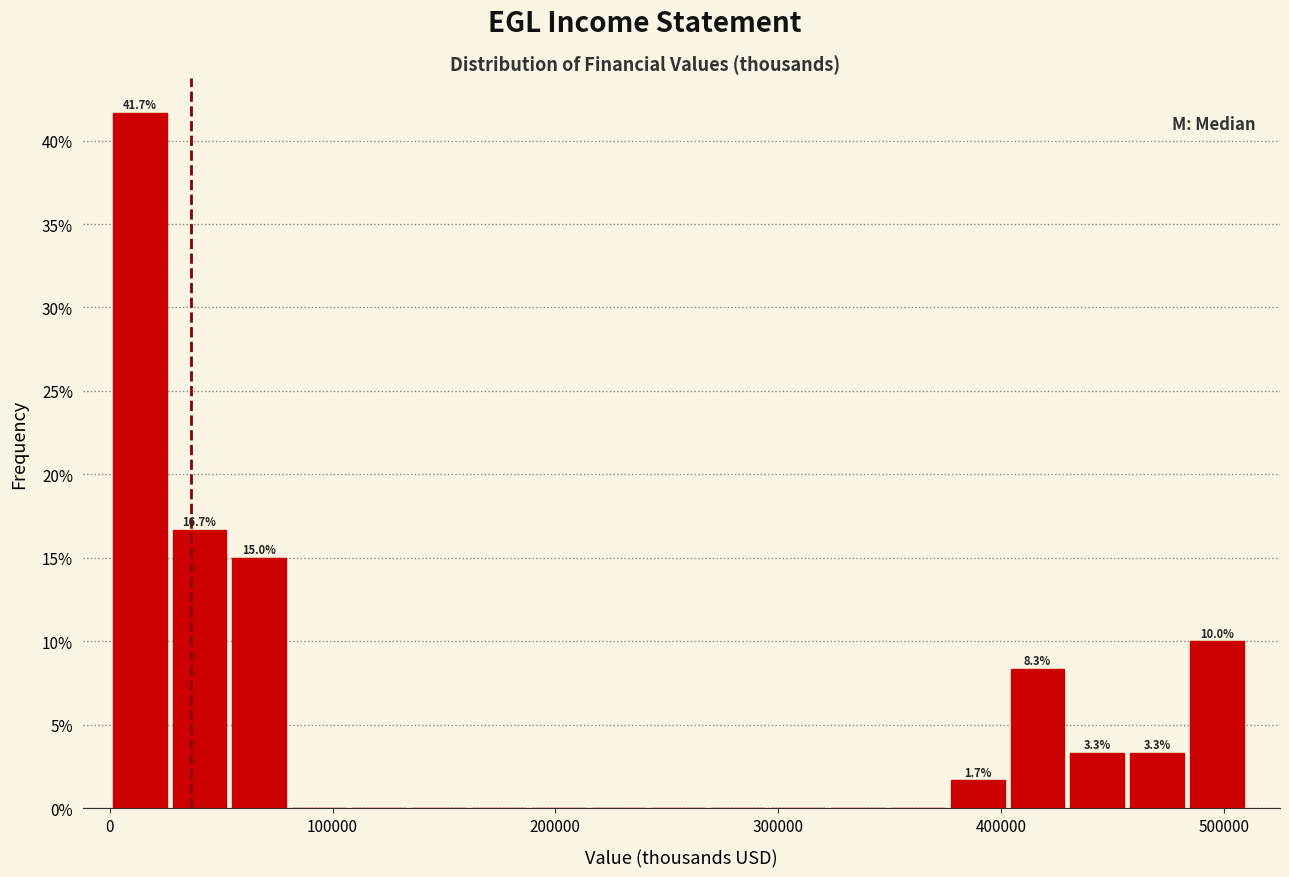

Around what value on the x-axis is the tallest bar? Give the approximate position of its centre, as read against the axis.

10000